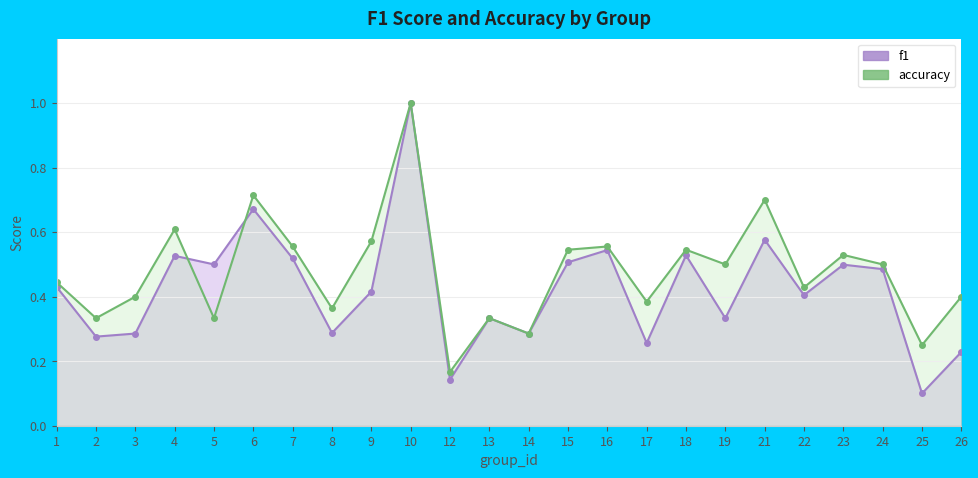

Is the value of f1 at 7 greater than the value of accuracy at 21?

No